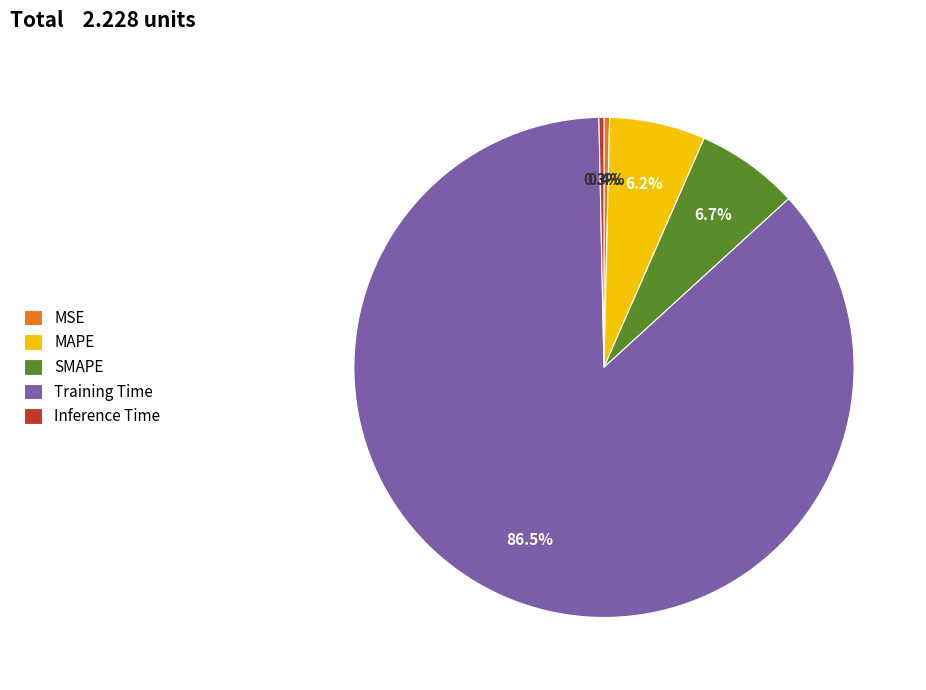

How many segments does this pie chart have?

5